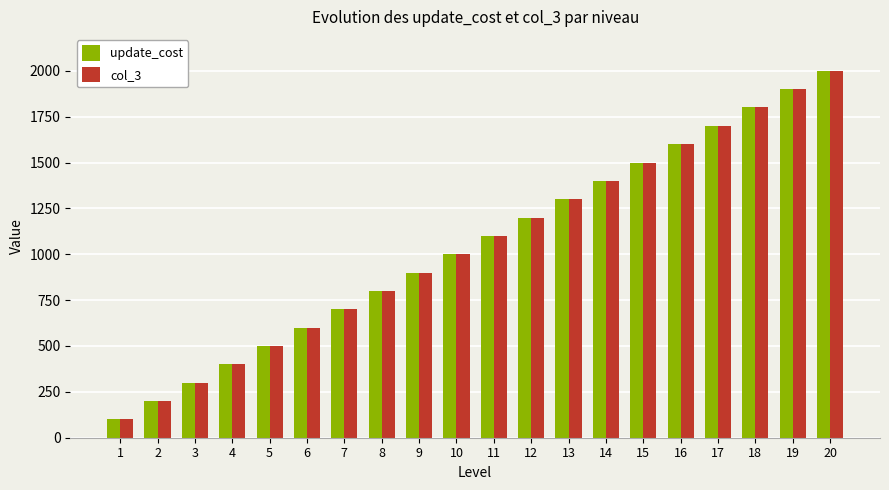

What is the value of the update_cost bar at the 16th from the left?

1600